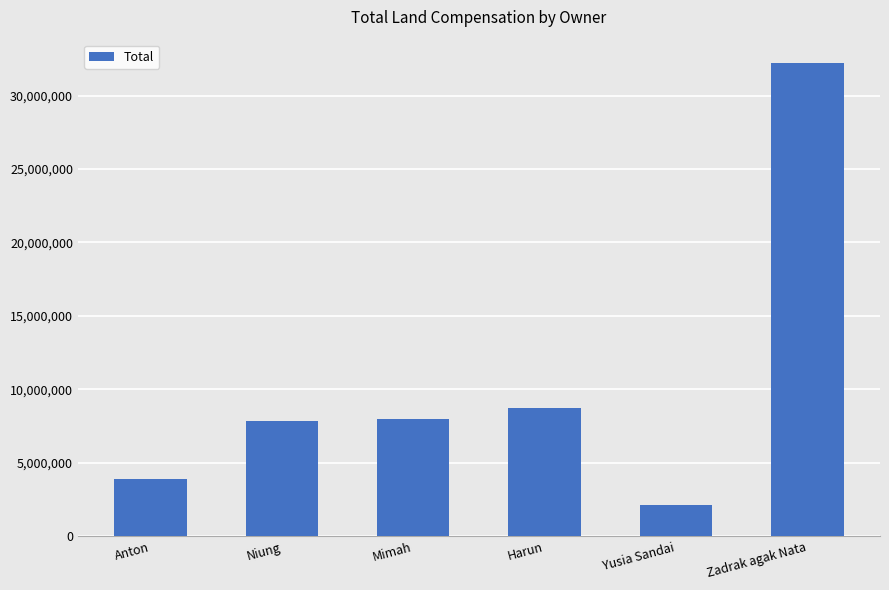

The value at Mimah is 5290212. True or false?

False